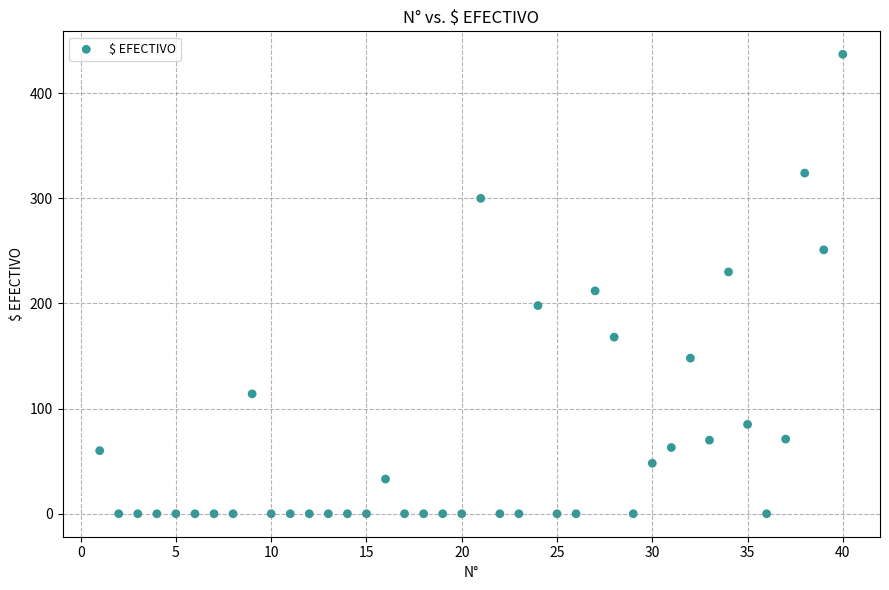

What Y value in the scatter plot is closest to 218?

212